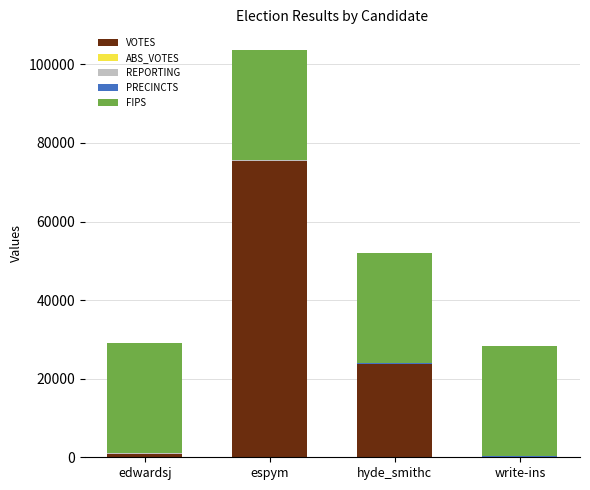

Which category has the highest value in the VOTES series?

espym